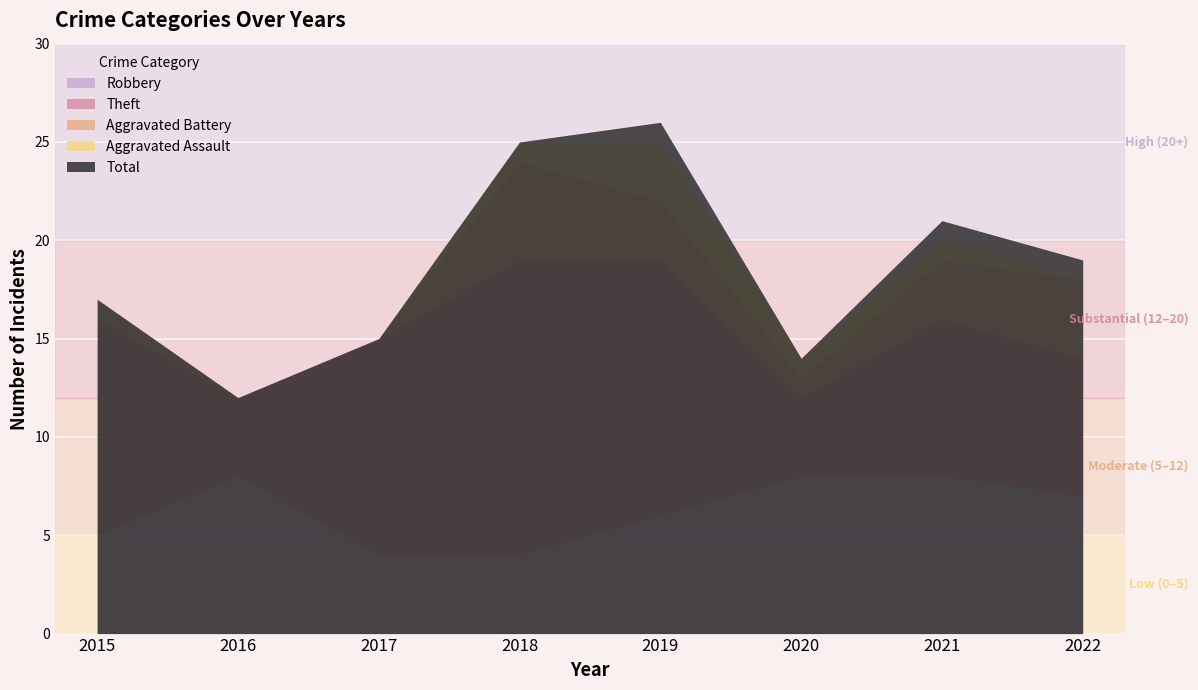

Reading right to left, what are all the values shown in this chart?

Robbery: 7	8	8	6	4	4	8	5
Theft: 7	8	4	13	15	11	4	11
Aggravated Battery: 4	3	1	3	5	0	0	1
Aggravated Assault: 0	1	1	3	1	0	0	0
Total: 19	21	14	26	25	15	12	17